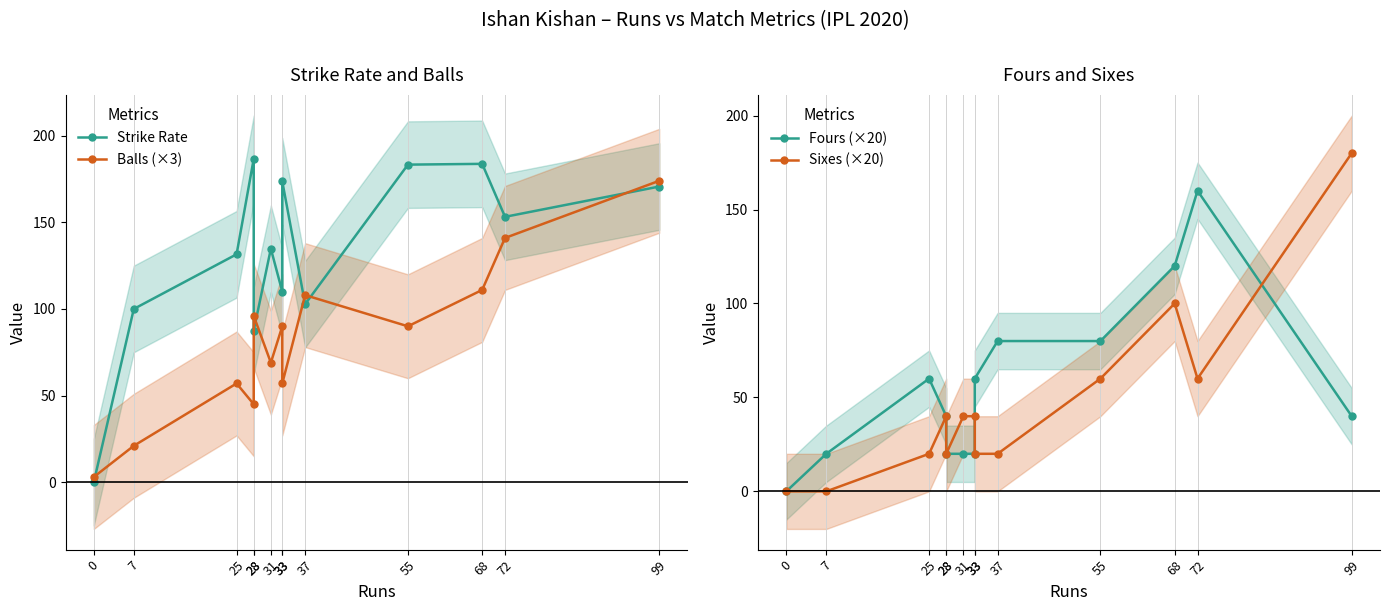

At which label is Strike Rate closest to 93?

28